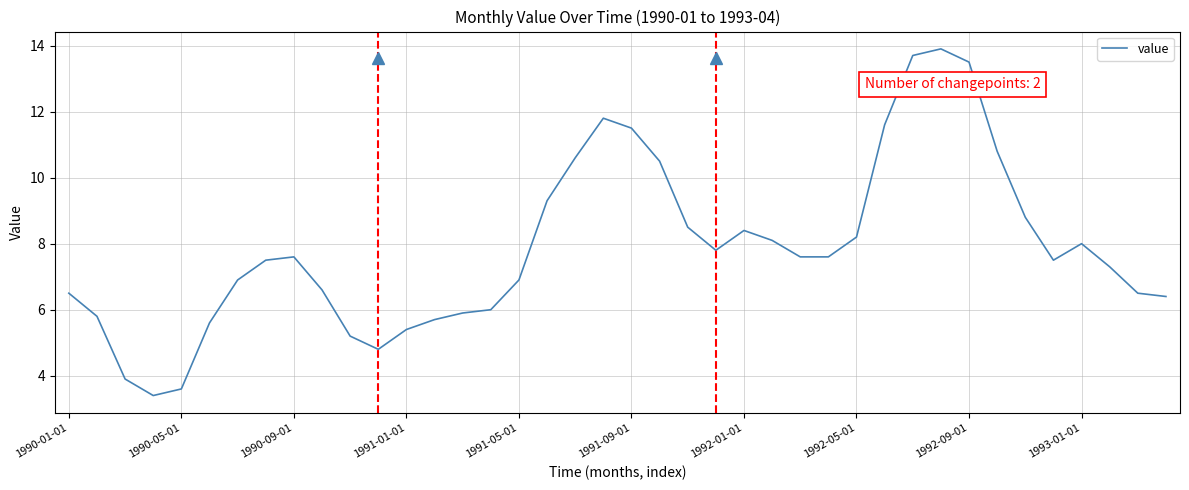

What is the difference between the maximum and minimum values?

10.5